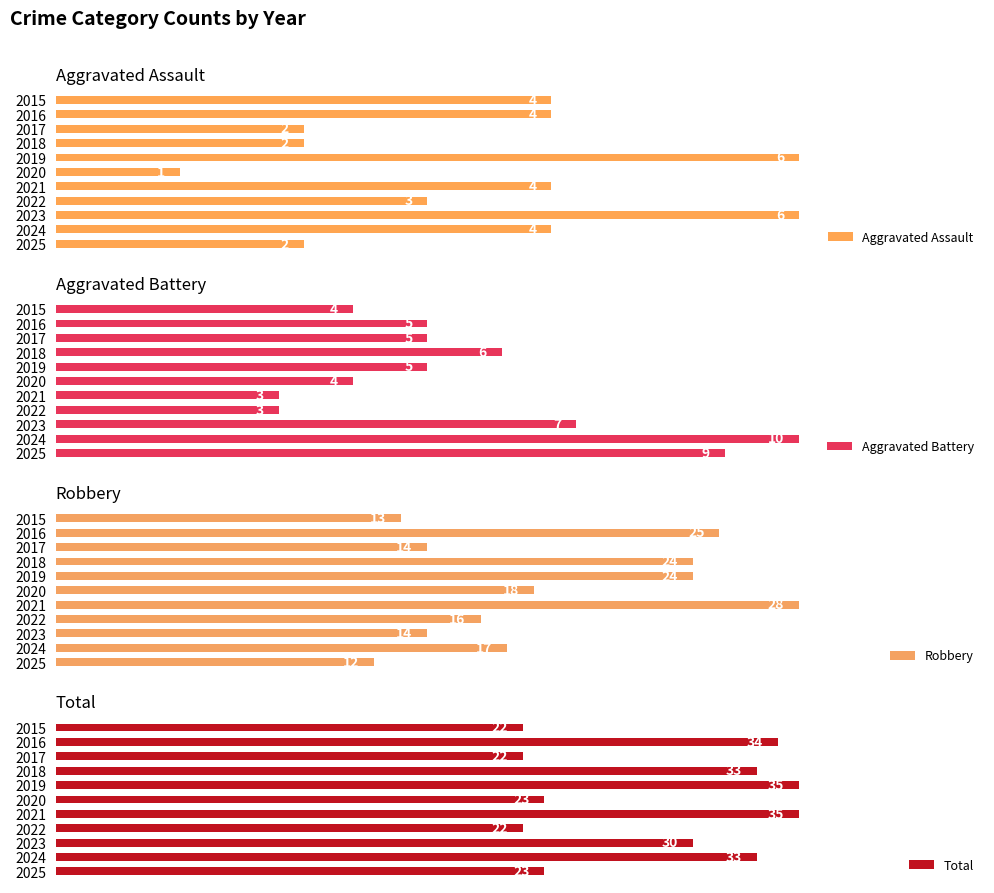

Rank the series at 2024 from lowest to highest value.

Aggravated Assault, Aggravated Battery, Robbery, Total